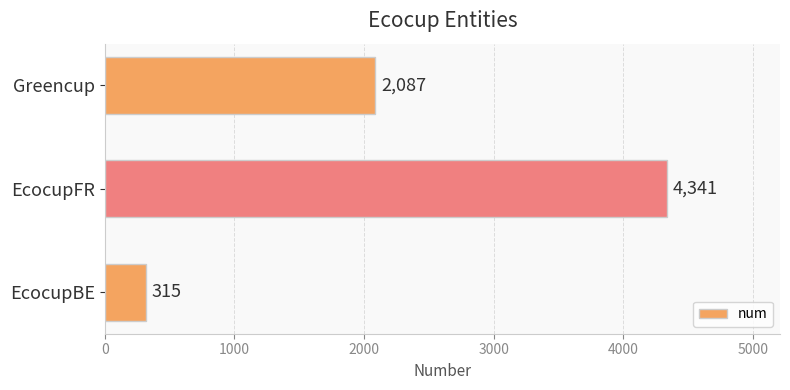

What is the change in value from EcocupBE to Greencup?

+1772